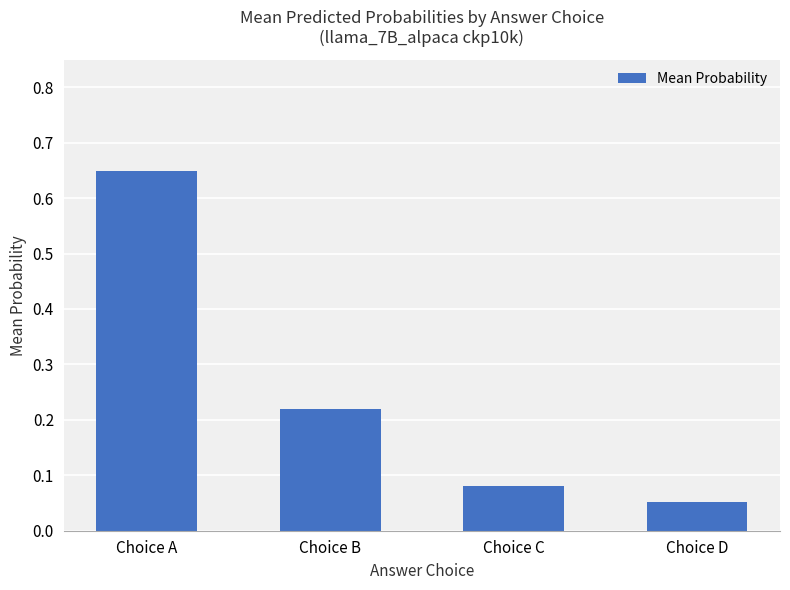

What is the difference between the values at Choice A and Choice B?

0.4